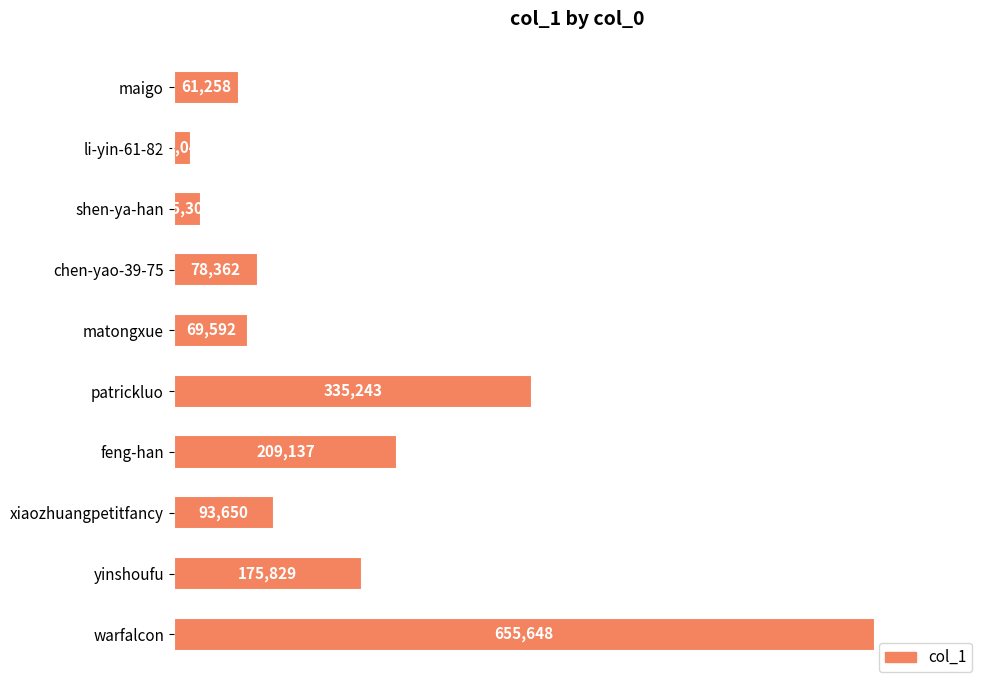

What is the greatest value displayed?

655648